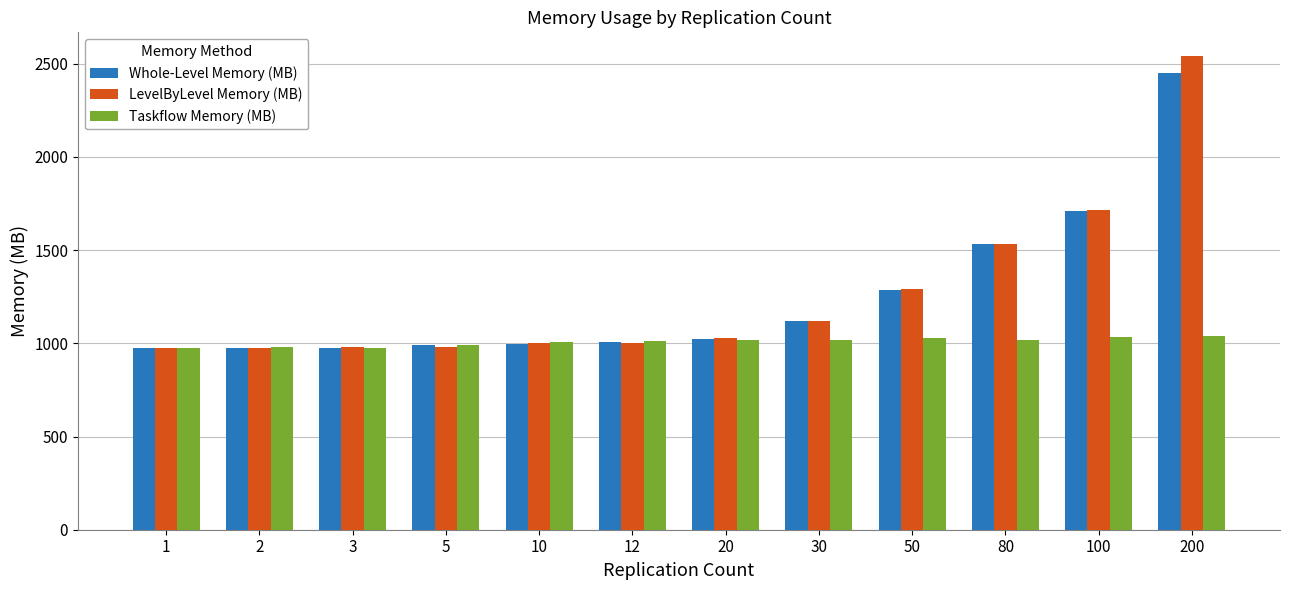

What is the sum of the Taskflow Memory (MB) values at 50 and 1?

2006.8